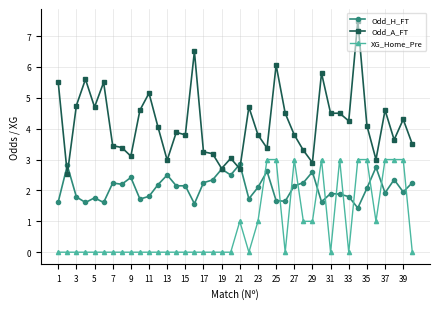

Rank the series by their average value, from lowest to highest.

XG_Home_Pre, Odd_H_FT, Odd_A_FT